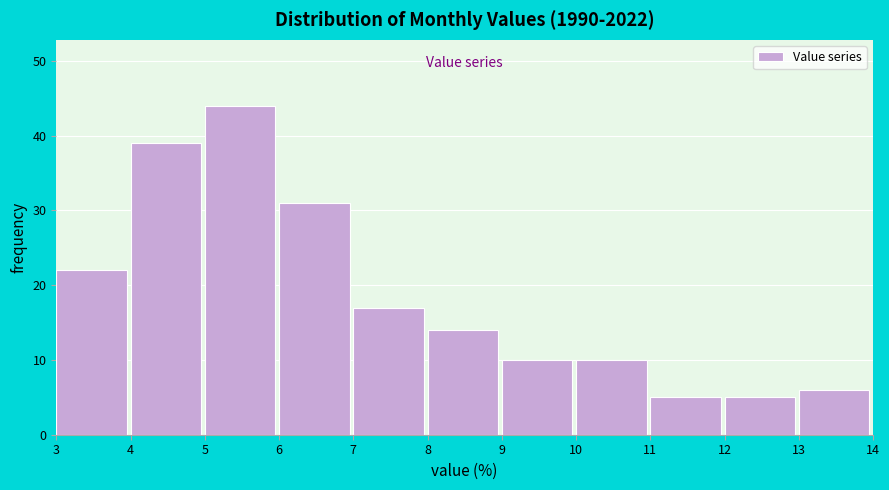

Reading left to right, transcribe this chart: for each bar, give the range it covers on the x-axis and its height. The values are not printed on the chart, so give them approximately, as read against the axis.

3 to 4: 22
4 to 5: 39
5 to 6: 44
6 to 7: 31
7 to 8: 17
8 to 9: 14
9 to 10: 10
10 to 11: 10
11 to 12: 5
12 to 13: 5
13 to 14: 6